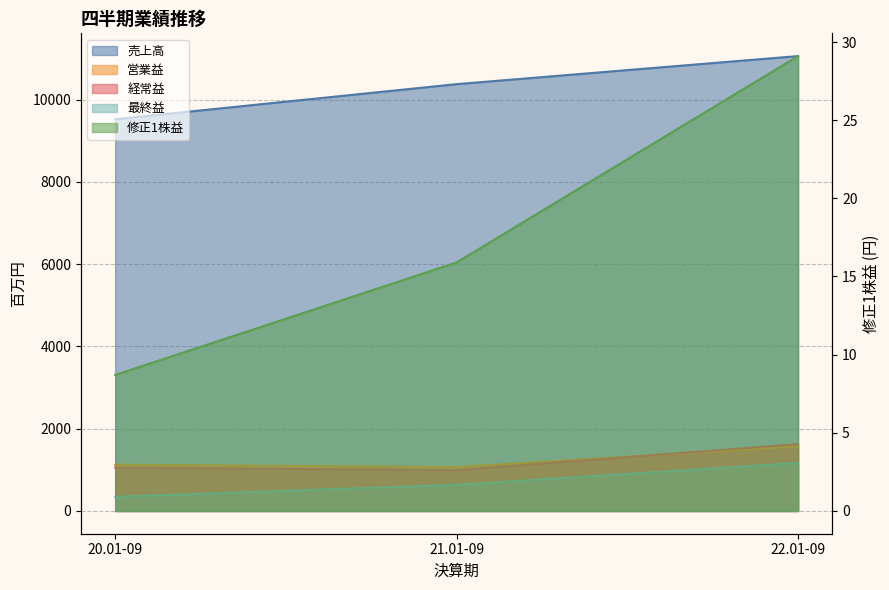

What is the sum of the 売上高 values at 21.01-09 and 22.01-09?

21432.0